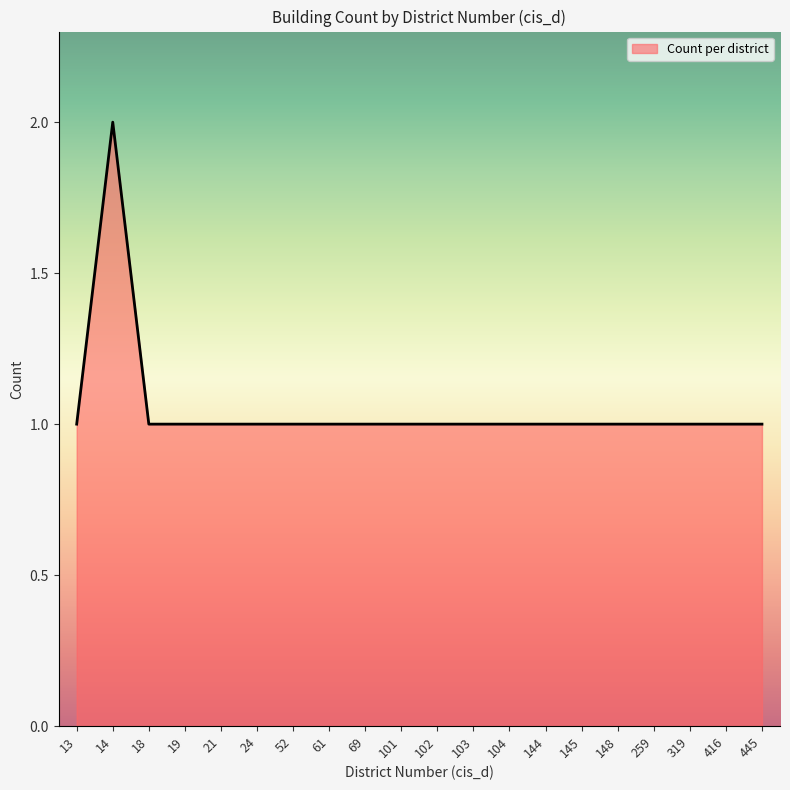

What is the minimum value shown in the chart?

1